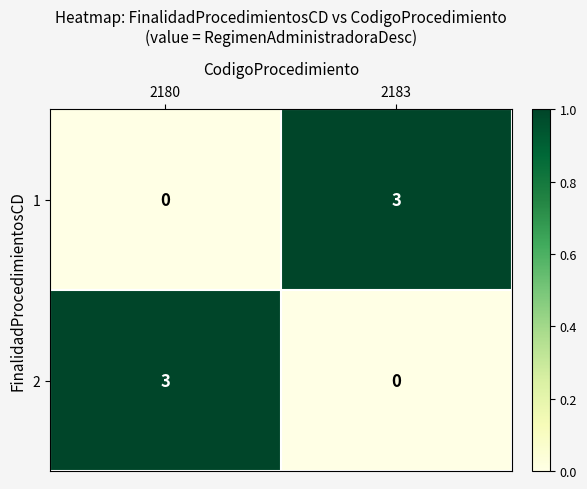

At 2180, list the series in order from largest to smallest.

2, 1